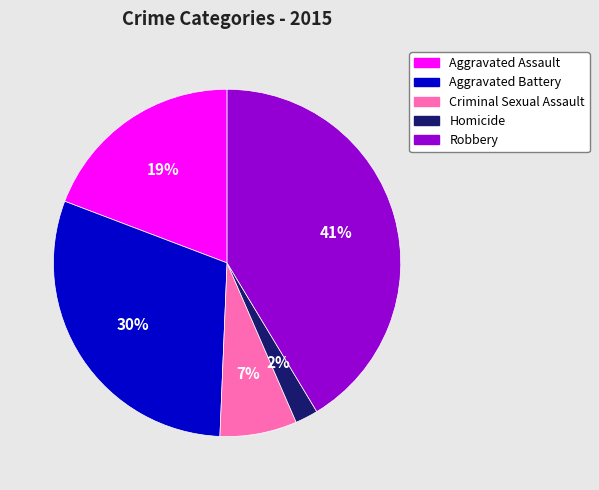

How many slices are in this pie chart?

5